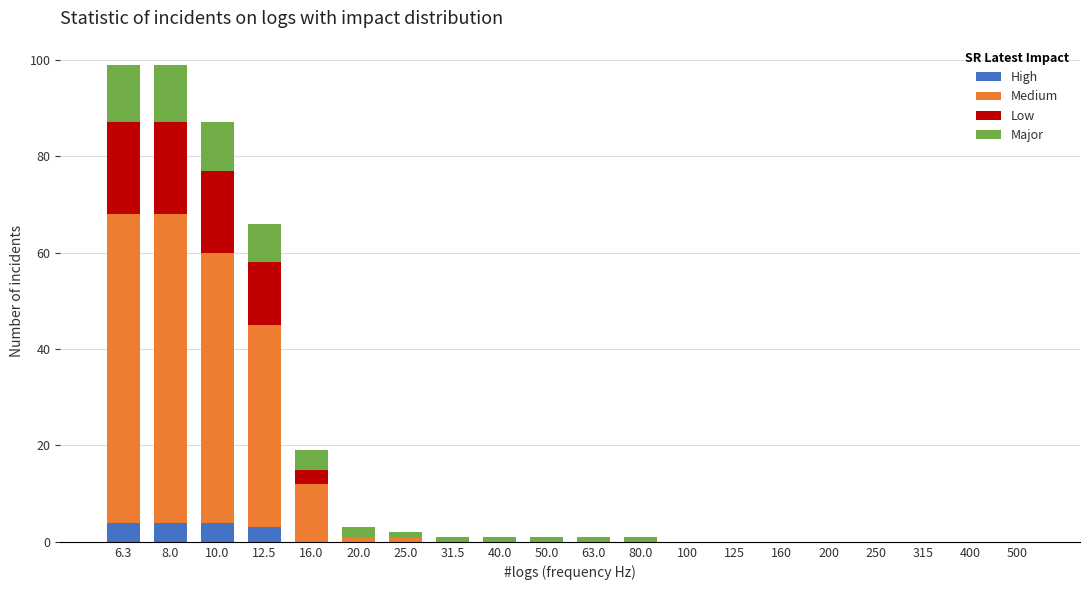

The value of High at 31.5 is 0. True or false?

True